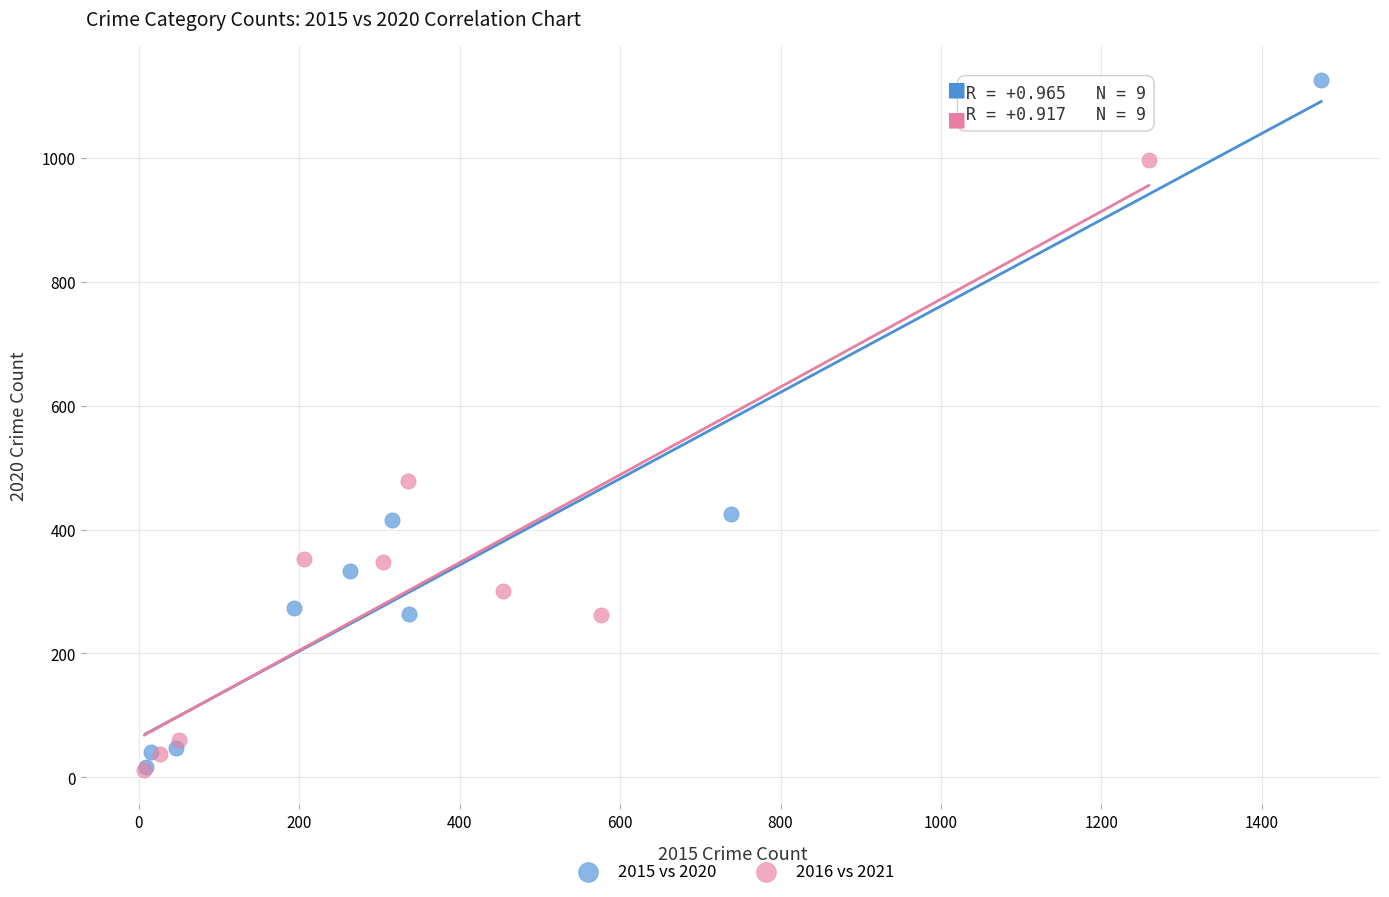

Which series has the largest Y range (max minus min)?

2015 vs 2020